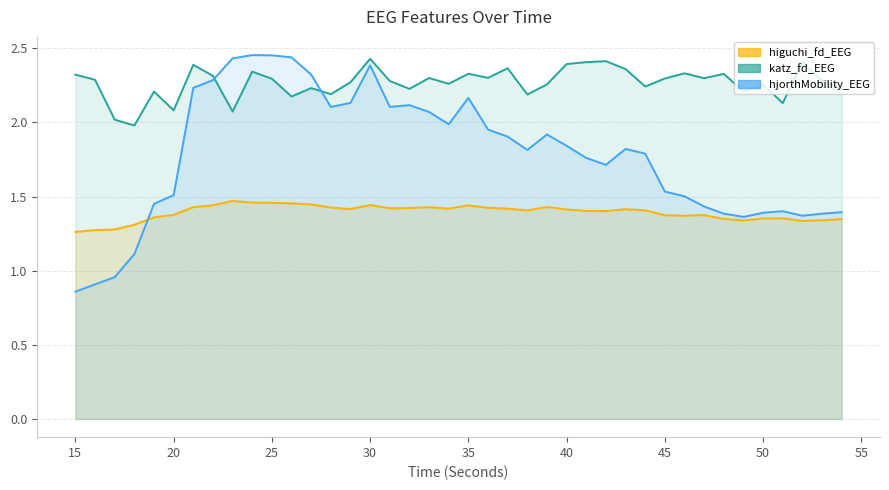

After their last crossing, which series has the higher values: hjorthMobility_EEG or katz_fd_EEG?

katz_fd_EEG